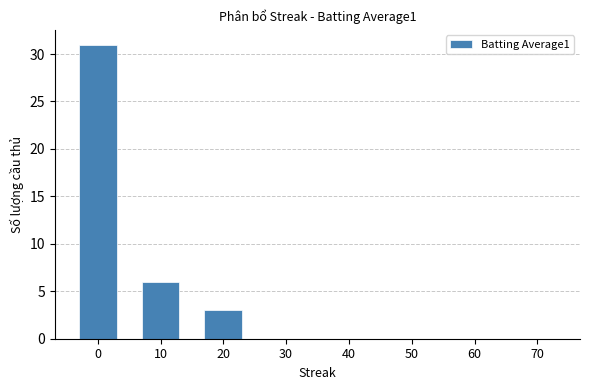

What is the average value?

5